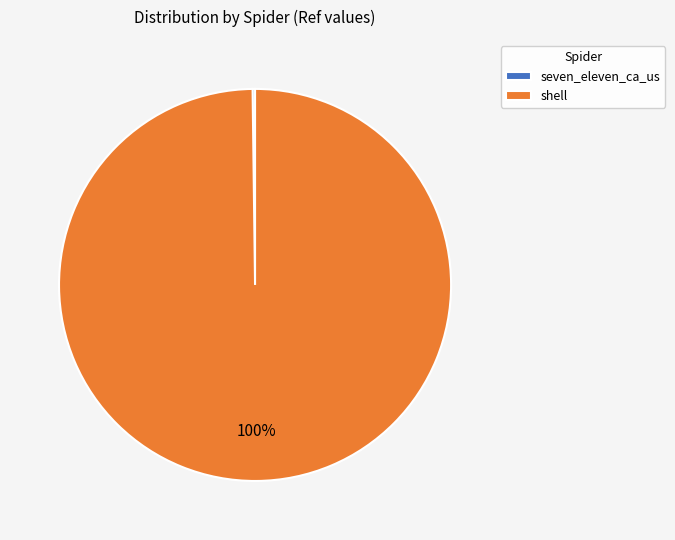

To the nearest percent, what is the average slice percentage?

50%